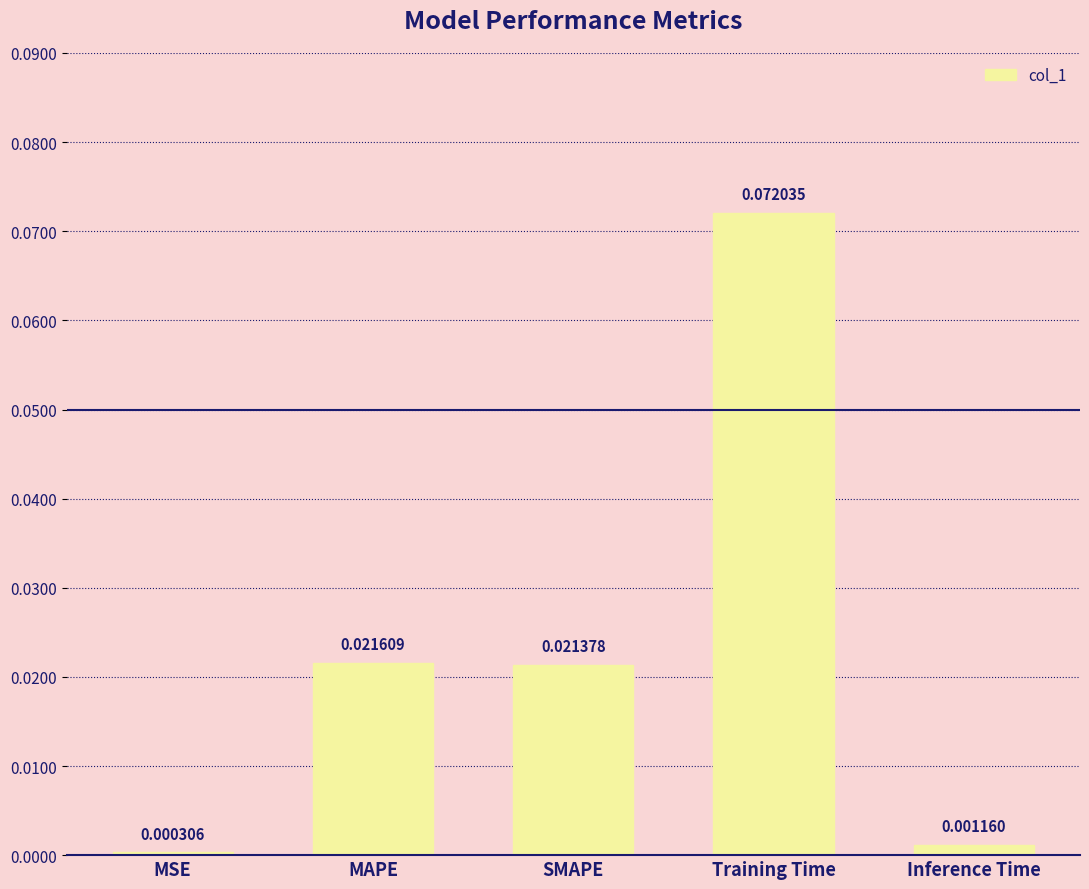

What is the label of the 4th bar from the right?

MAPE